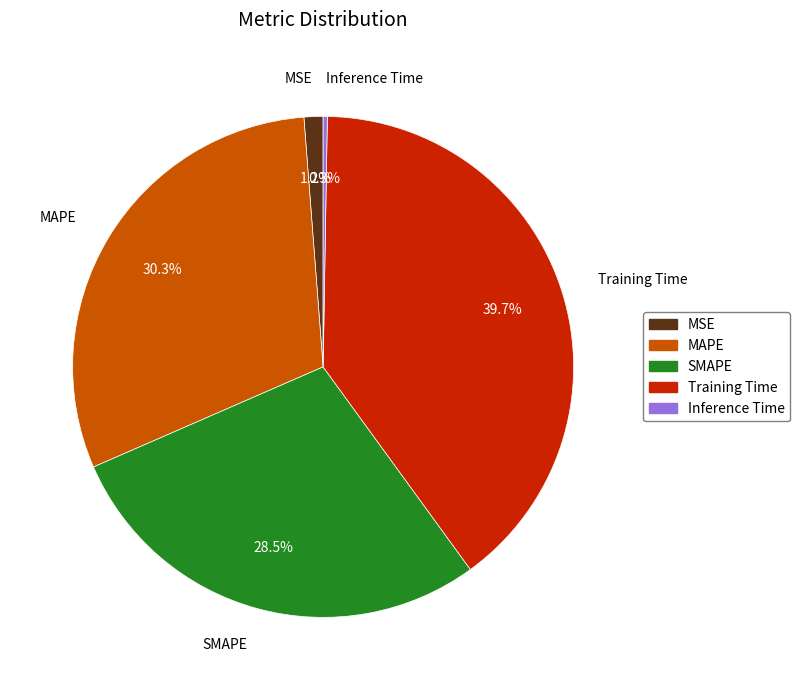

Which slice is the largest?

Training Time